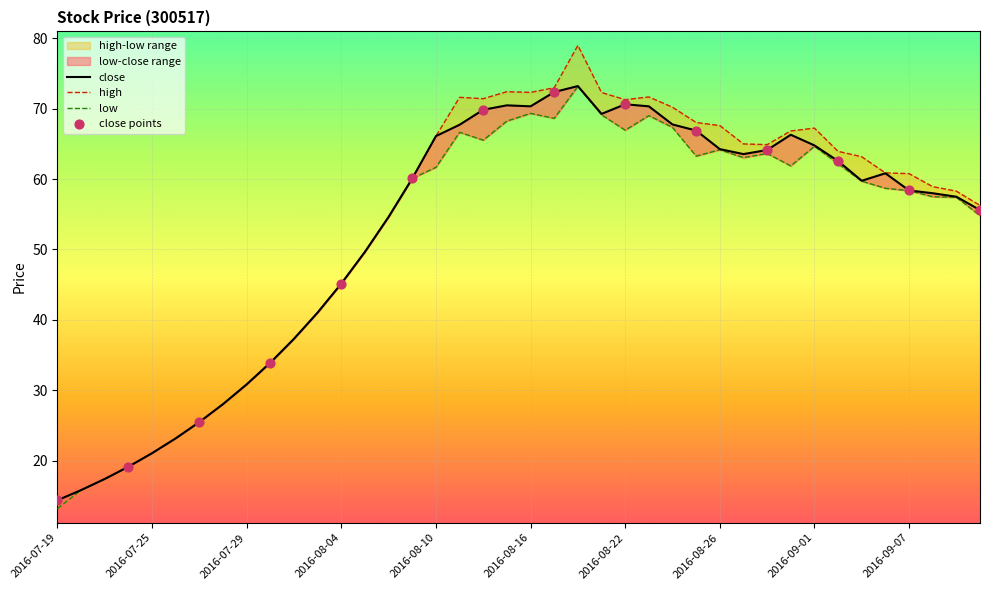

Which series has the largest total across all categories?

high